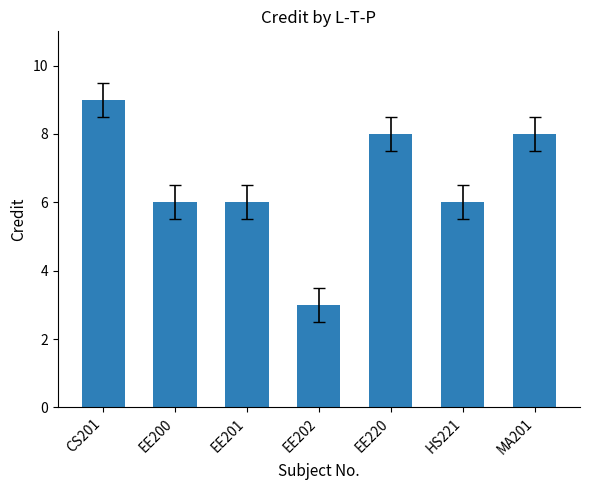

Approximately how many times larger is the value at CS201 compared to EE202?

3.0